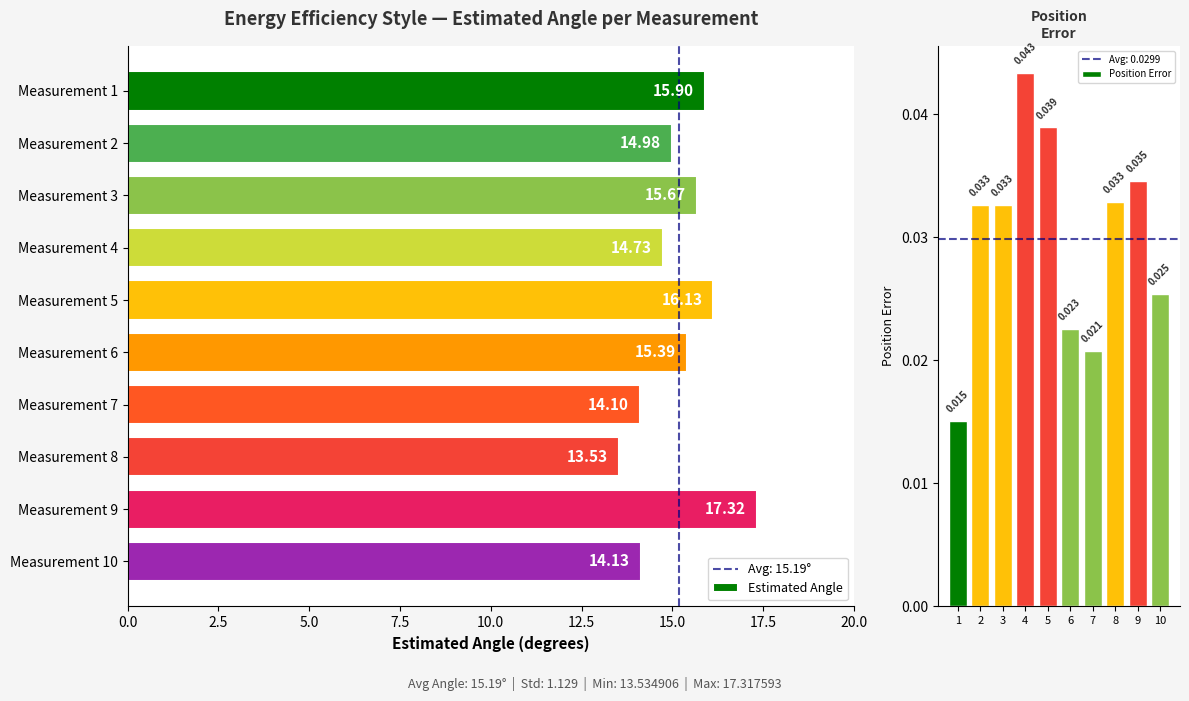

Reading right to left, what are all the values shown in this chart?

Estimated Angle: 14.1	17.3	13.5	14.1	15.4	16.1	14.7	15.7	15.0	15.9
Position Error: 0.0	0.0	0.0	0.0	0.0	0.0	0.0	0.0	0.0	0.0